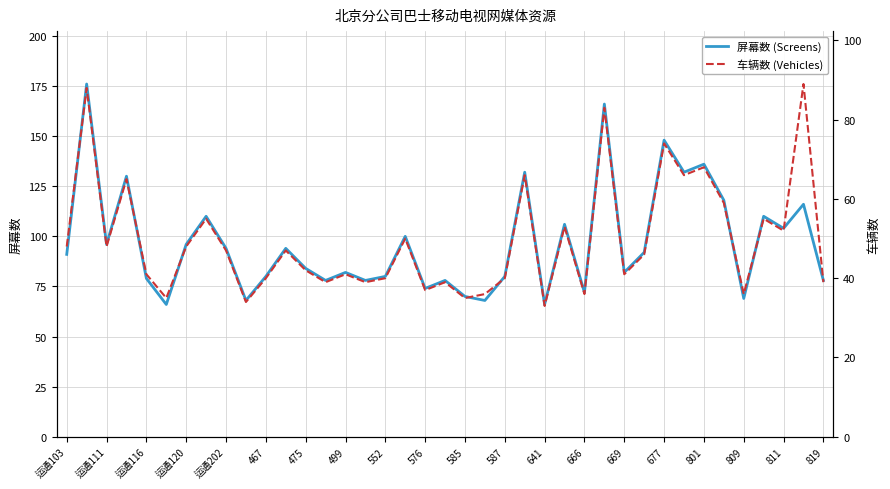

Rank the series by their maximum value, from highest to lowest.

屏幕数 (Screens), 车辆数 (Vehicles)